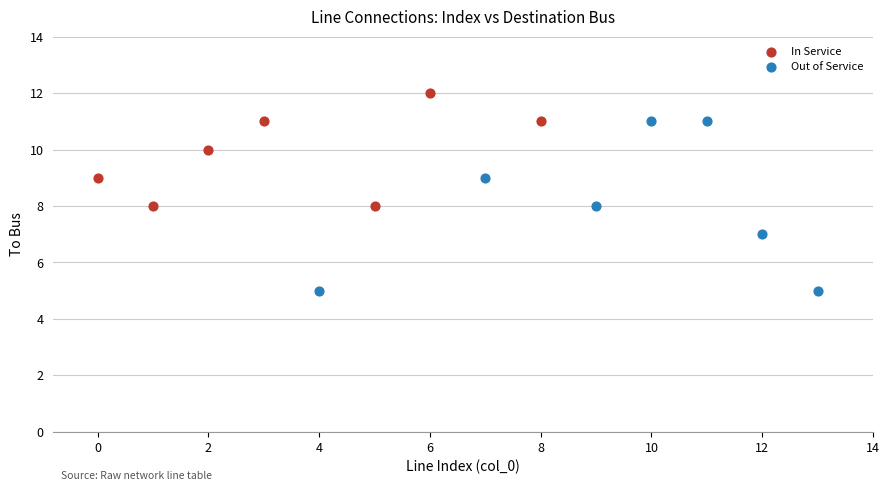

What are all the series names shown in the legend?

In Service, Out of Service